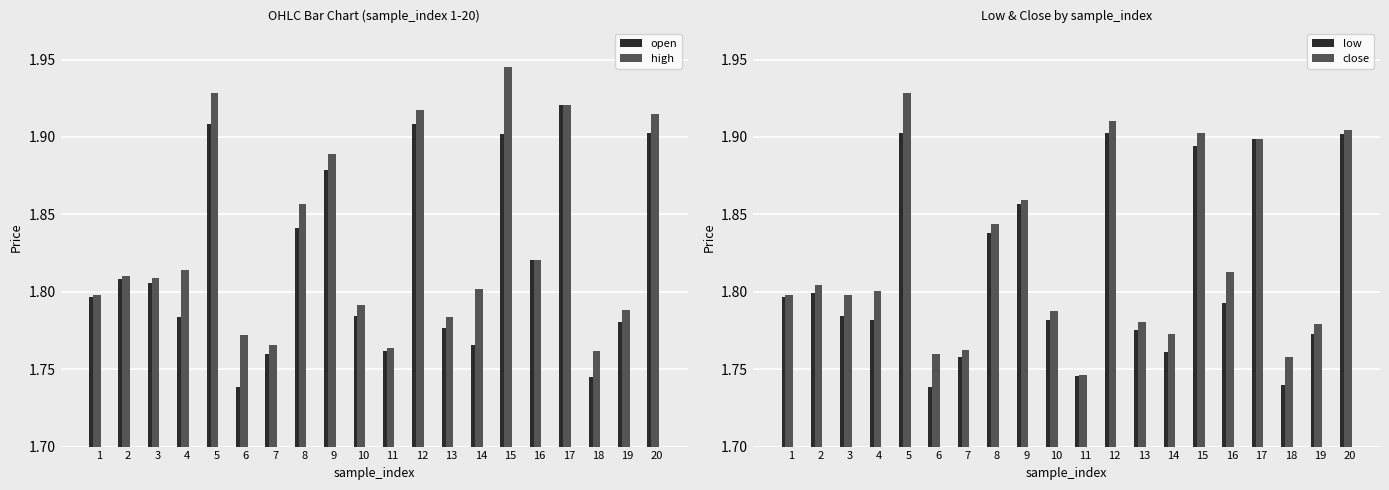

True or false: low has a value of 1.8 at 19.

True